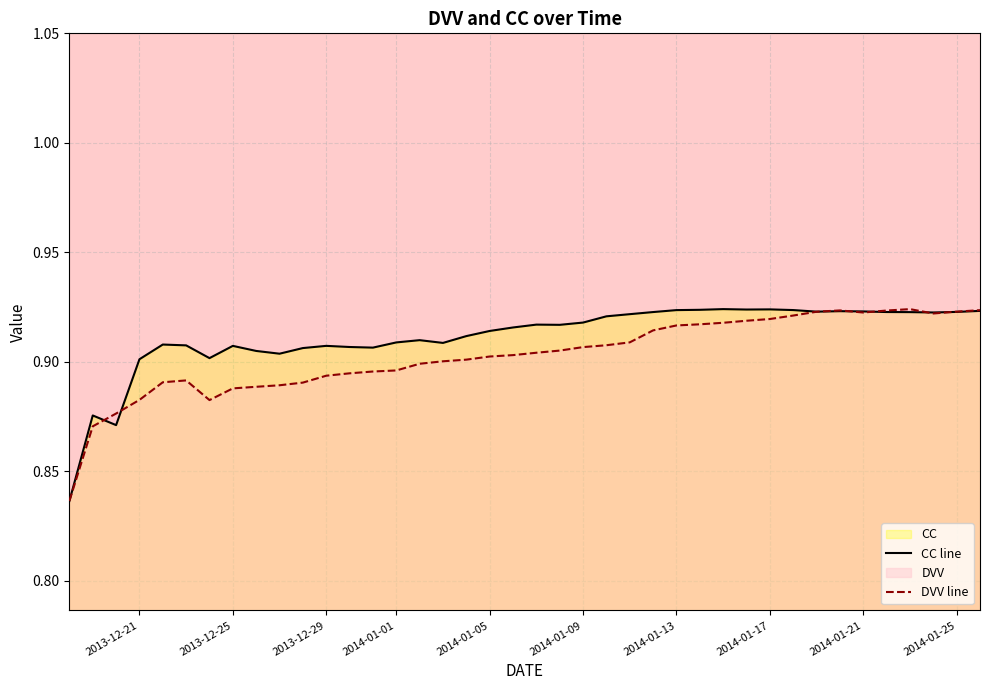

Which series has the largest total across all categories?

CC line